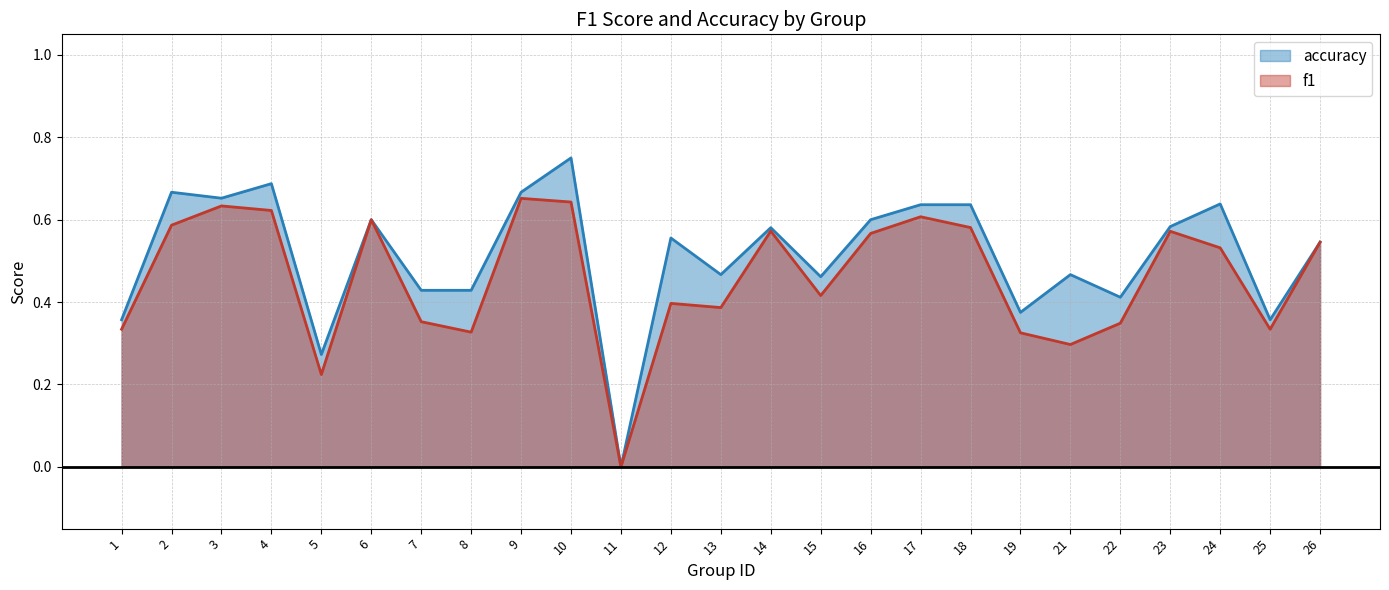

Where is accuracy nearest to the value 0?

11